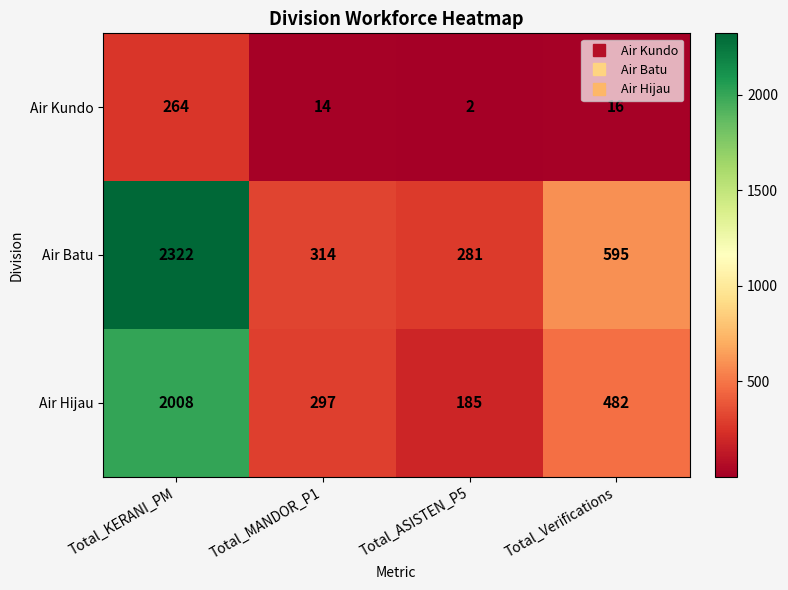

Reading right to left, what are all the values shown in this chart?

Air Kundo: Total_Verifications=16	Total_ASISTEN_P5=2	Total_MANDOR_P1=14	Total_KERANI_PM=264
Air Batu: Total_Verifications=595	Total_ASISTEN_P5=281	Total_MANDOR_P1=314	Total_KERANI_PM=2322
Air Hijau: Total_Verifications=482	Total_ASISTEN_P5=185	Total_MANDOR_P1=297	Total_KERANI_PM=2008